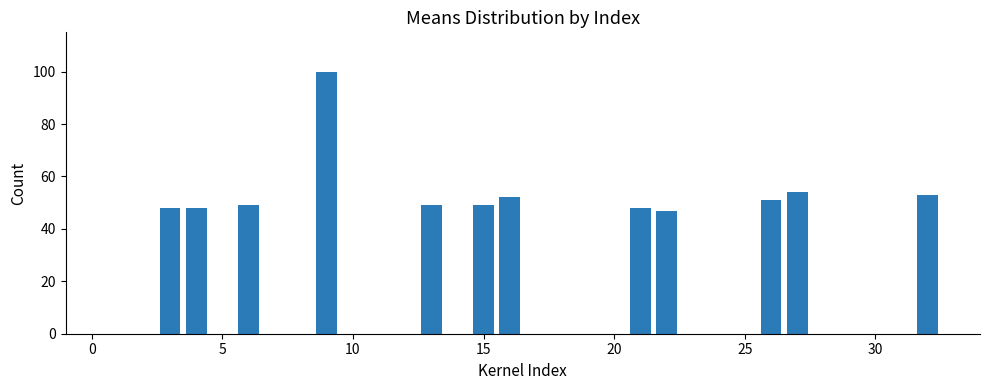

What is the sum of all values?

648